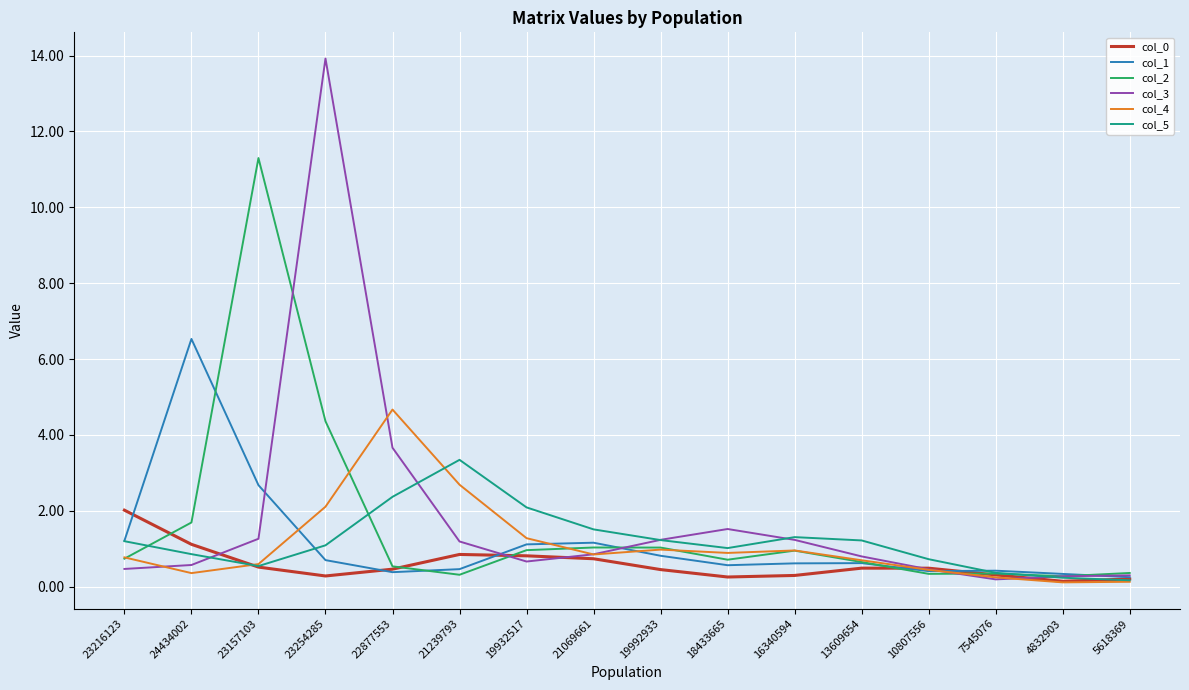

At which label does col_5 reach its peak?

21239793